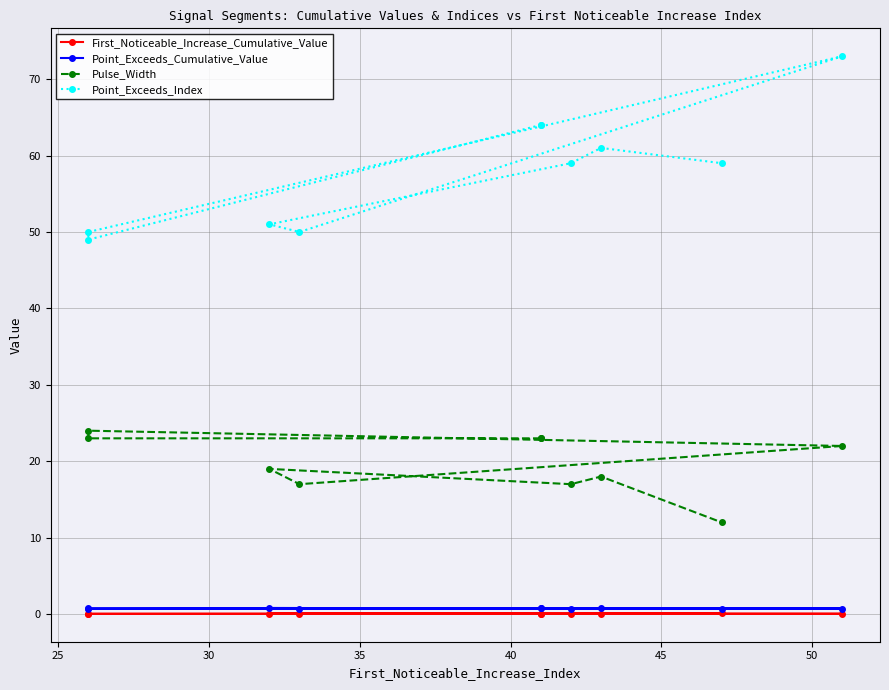

What is the value of the Pulse_Width point at the 9th from the left?

18.0